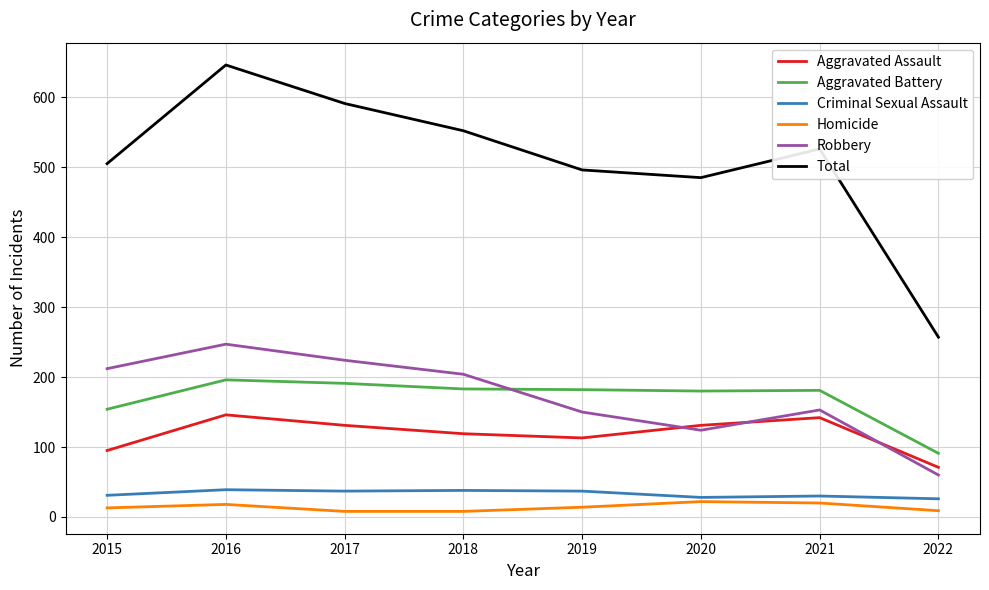

True or false: Aggravated Assault and Homicide cross at least once.

False